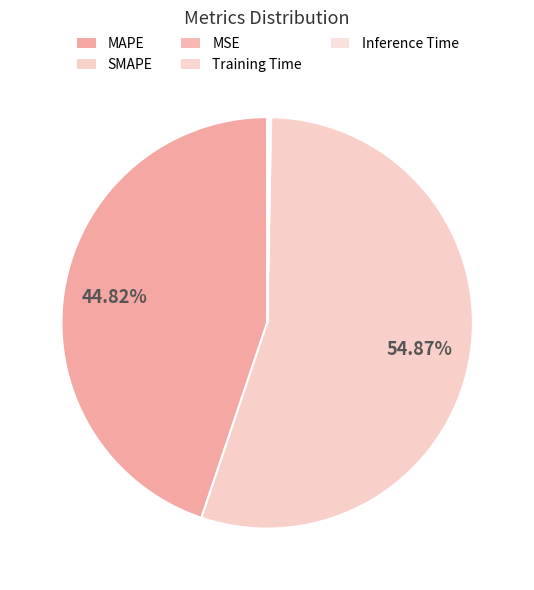

Rank the categories by value from lowest to highest.

MSE, Training Time, Inference Time, MAPE, SMAPE